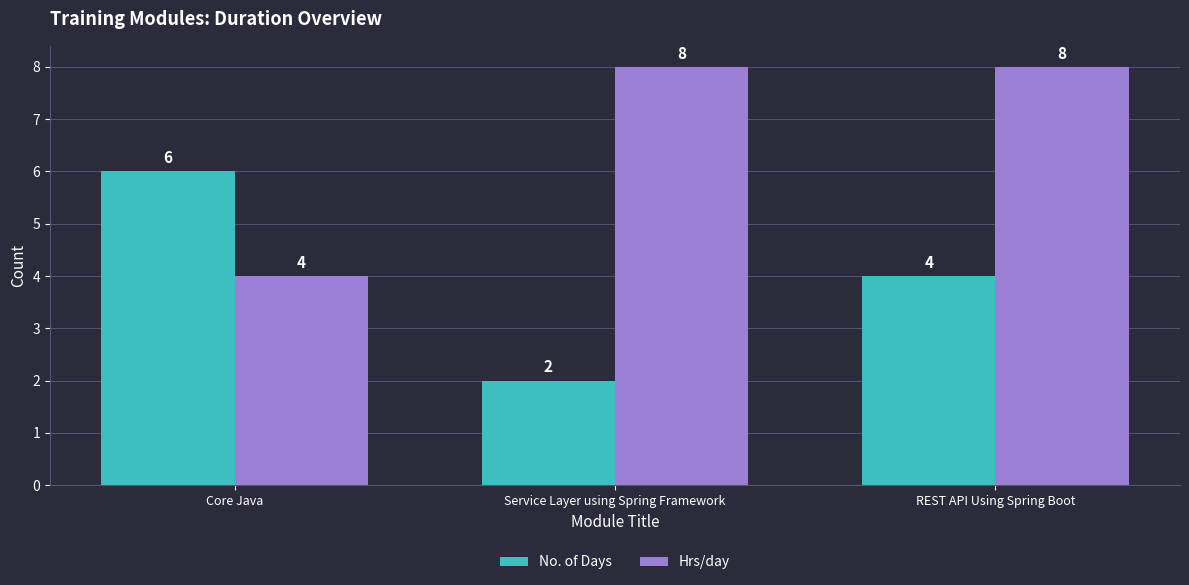

What value does the Hrs/day series have at REST API Using Spring Boot?

8